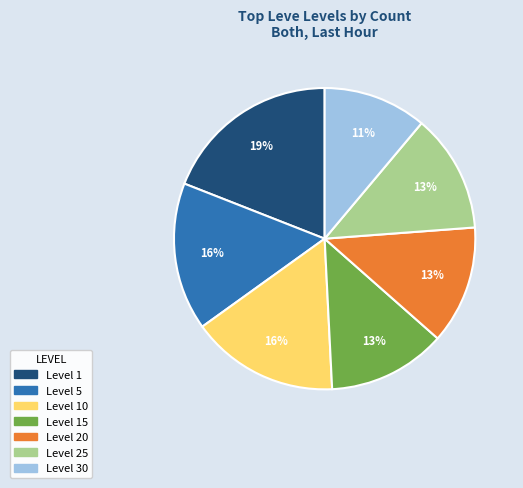

To the nearest percent, what is the difference between the largest and smallest slice percentages?

8%